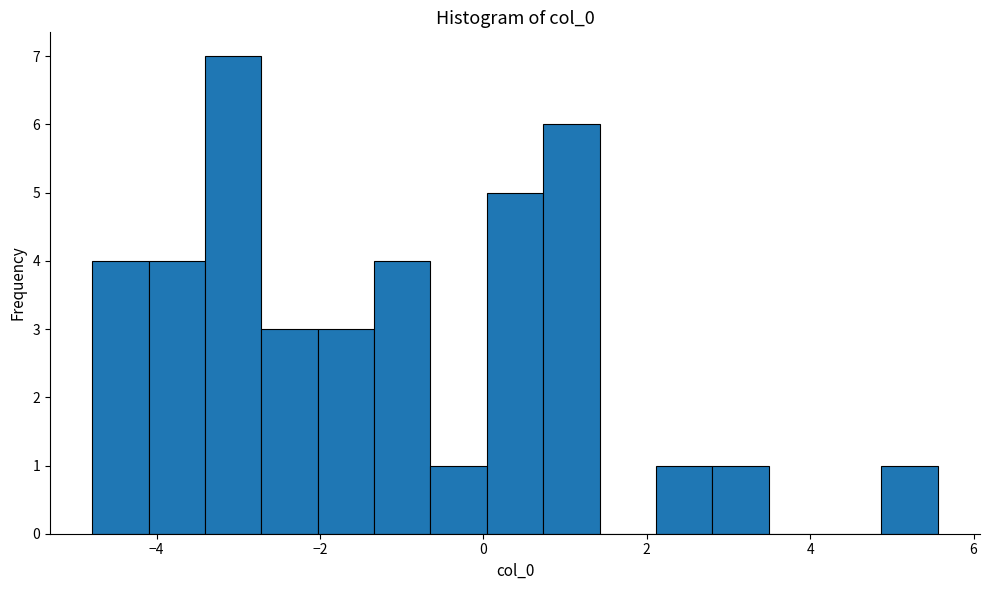

Around what value on the x-axis is the tallest bar? Give the approximate position of its centre, as read against the axis.

-3.0